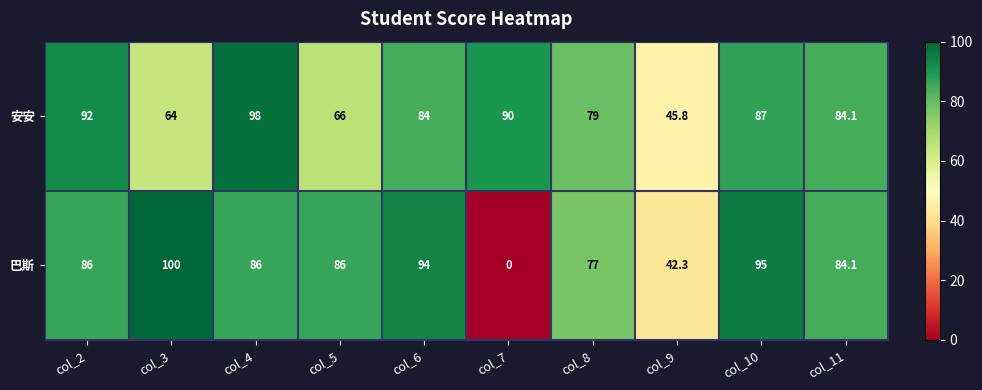

Rank the series at col_4 from lowest to highest value.

巴斯, 安安